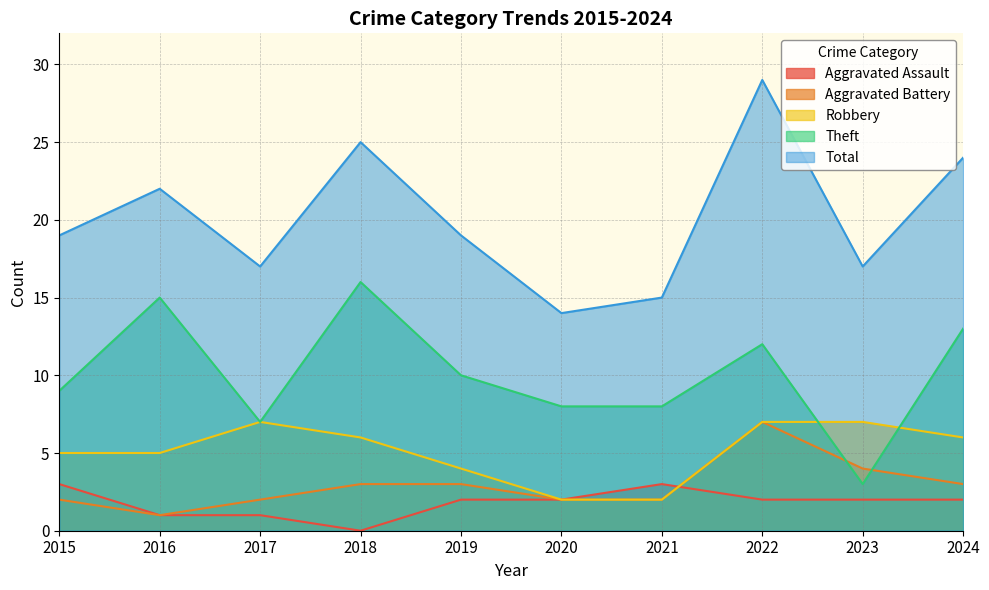

Where do Theft and Aggravated Battery first cross each other?

2022 and 2023